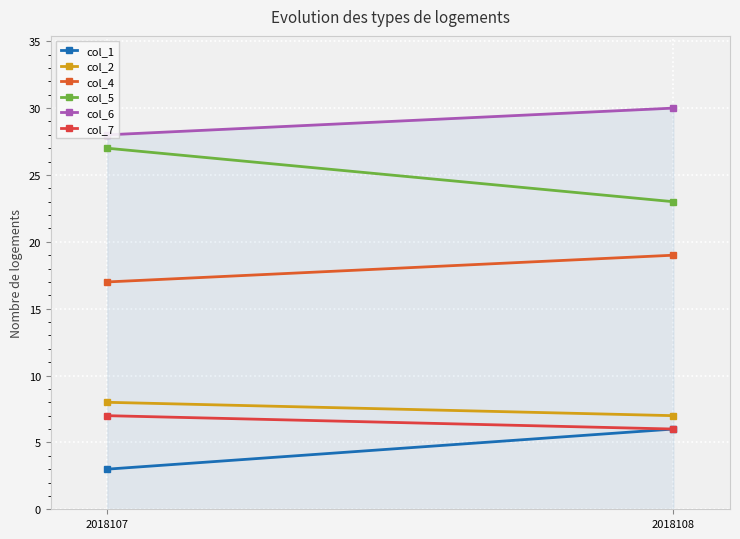

Reading left to right, list all the values displayed in this chart.

col_1: 2018107=3	2018108=6
col_2: 2018107=8	2018108=7
col_4: 2018107=17	2018108=19
col_5: 2018107=27	2018108=23
col_6: 2018107=28	2018108=30
col_7: 2018107=7	2018108=6